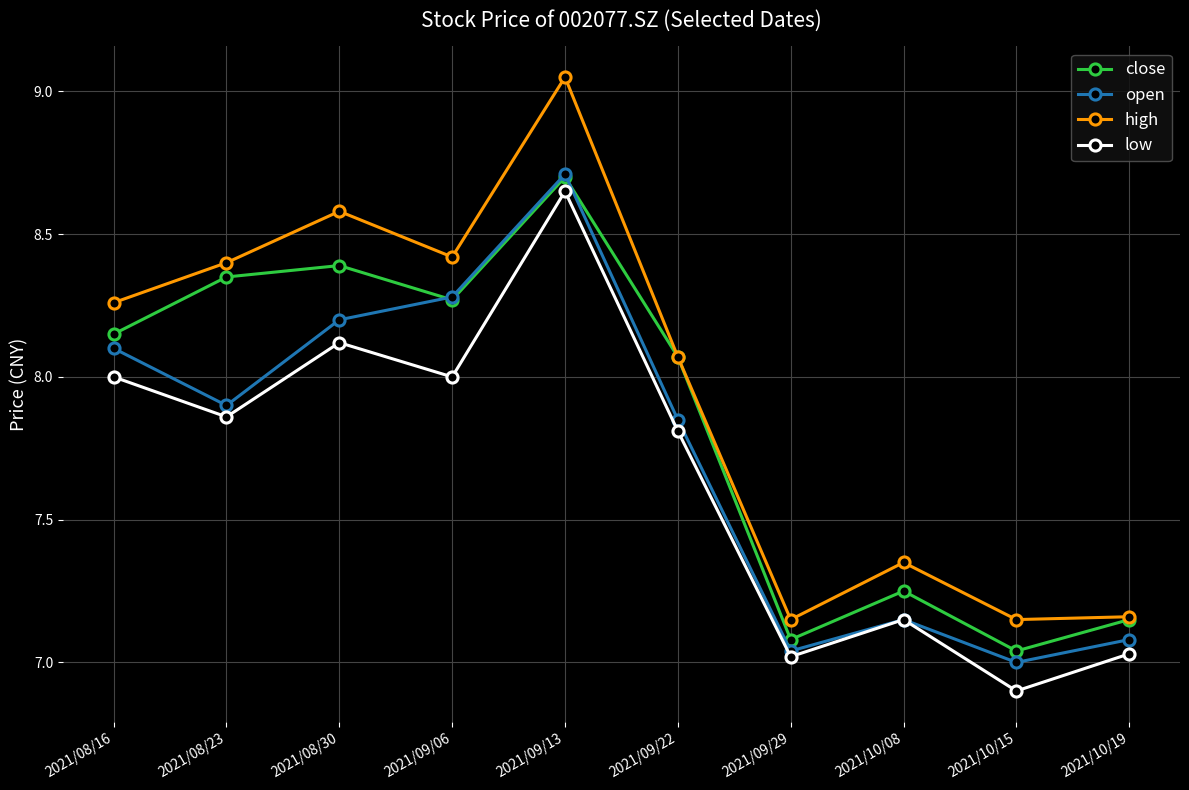

Which series changed the most between 2021/09/22 and 2021/10/19?

close